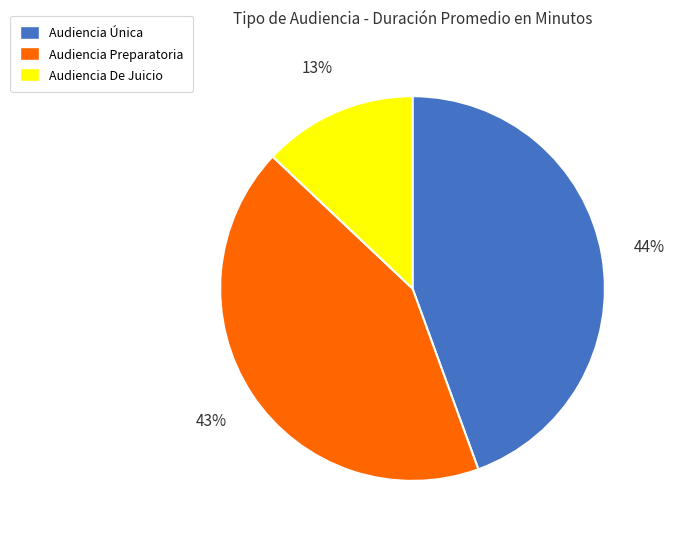

To the nearest percent, what portion does Audiencia De Juicio represent?

13%